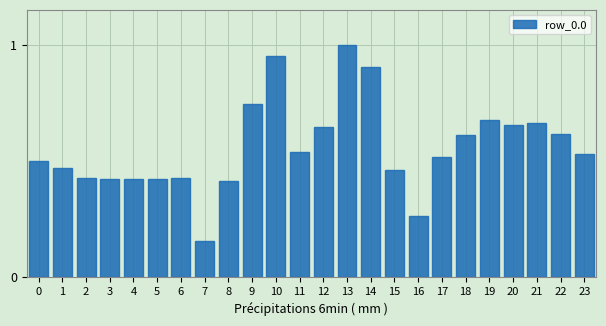

What is the sum of the values at 1 and 9?

1.2